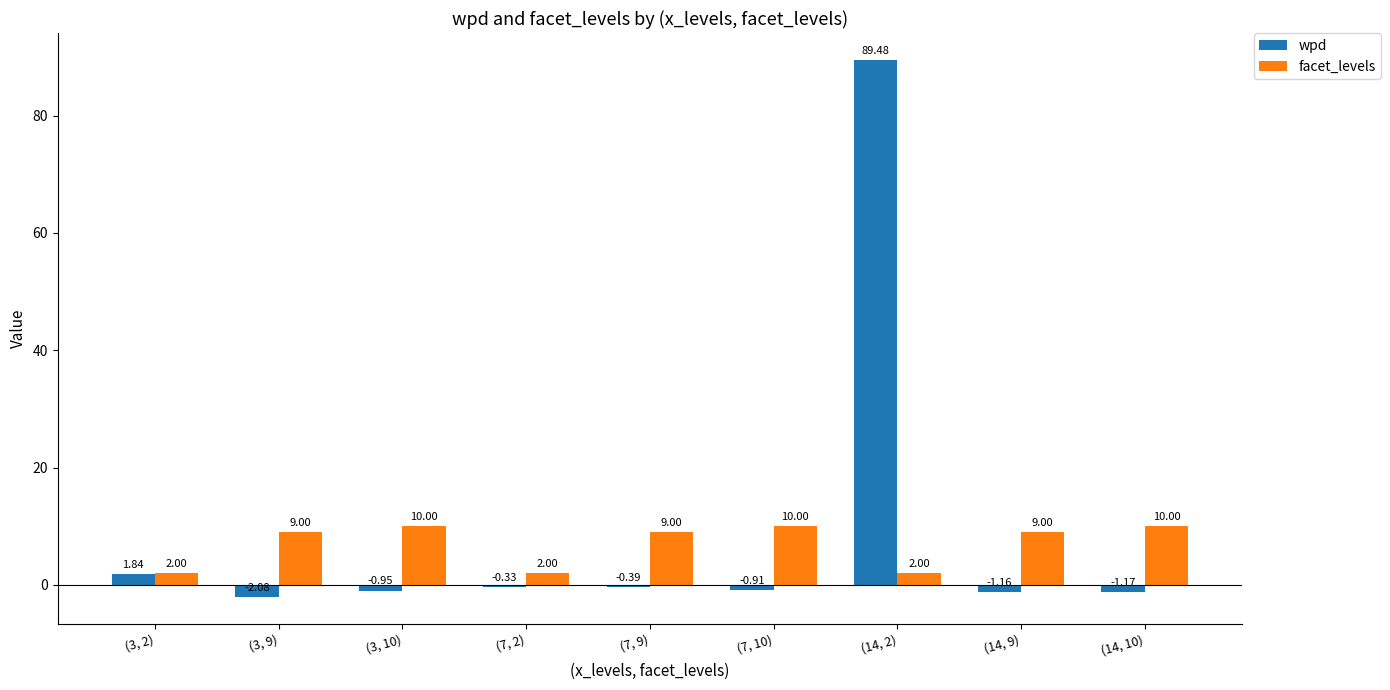

Which series has the largest range (max minus min)?

wpd